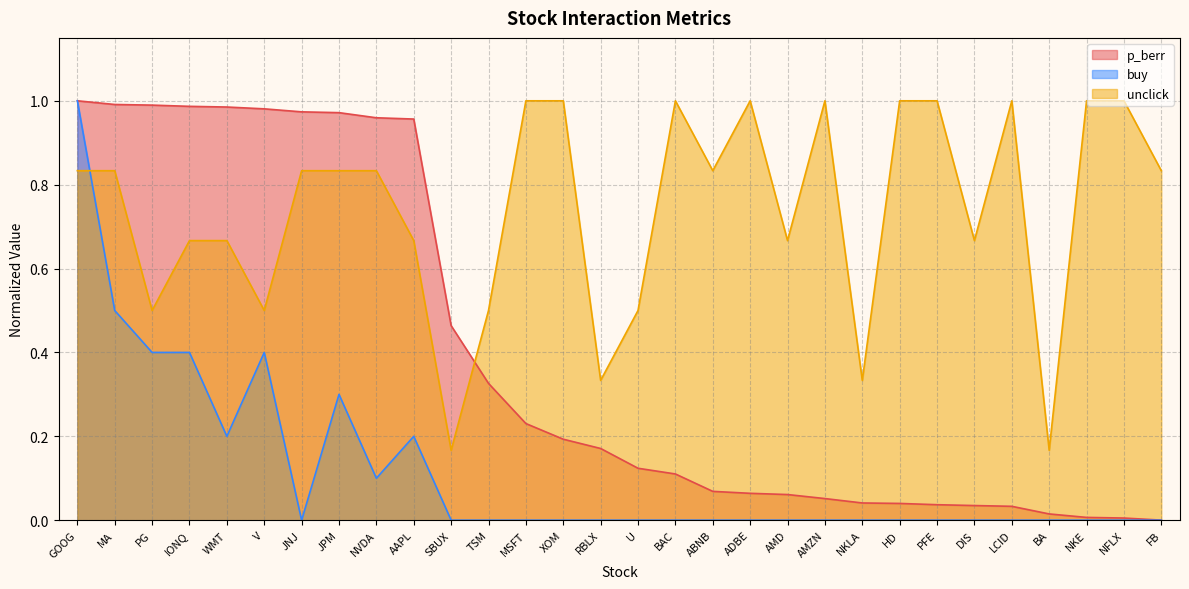

Which series has the largest total across all categories?

unclick